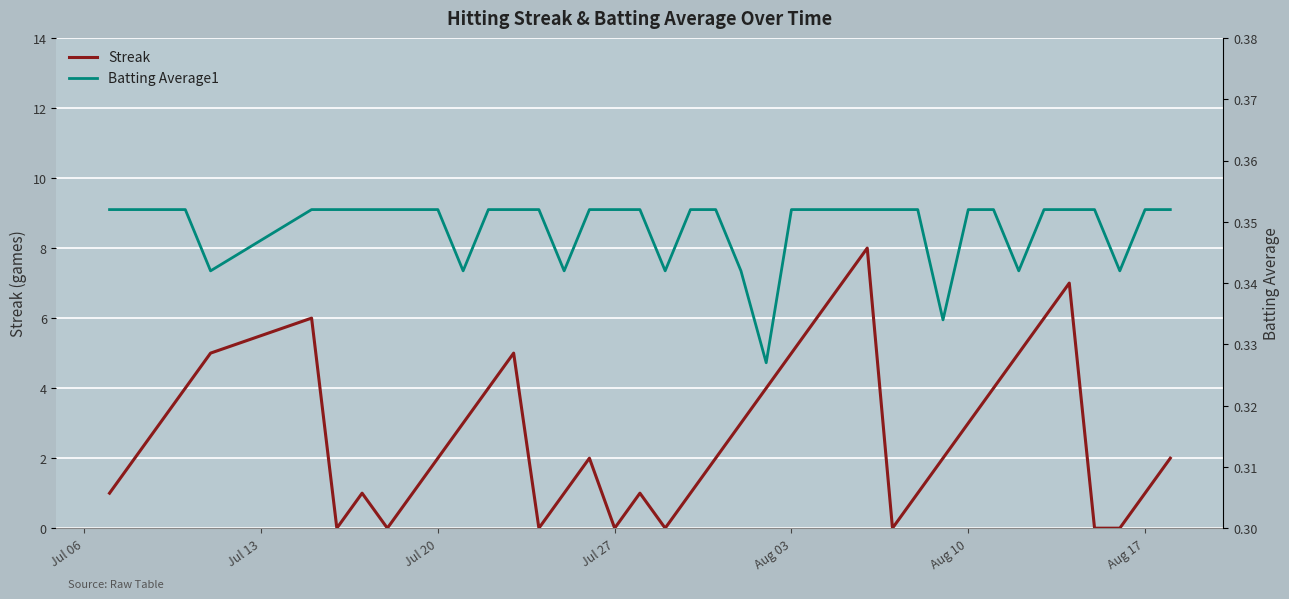

What is the sum of all Streak values?

108